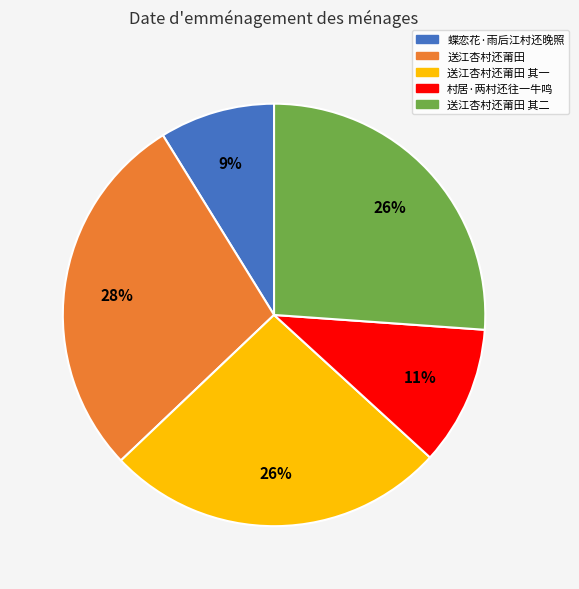

To the nearest percent, what percentage of the pie is 送江杏村还莆田 其二?

26%